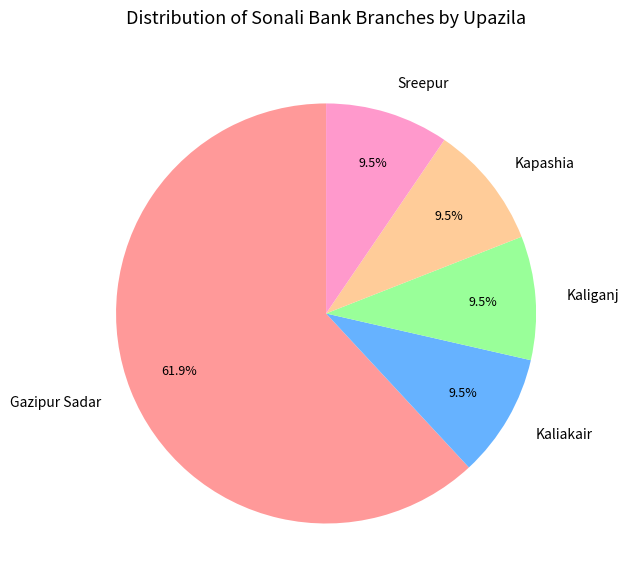

Is there any slice that represents more than half of the pie?

Yes